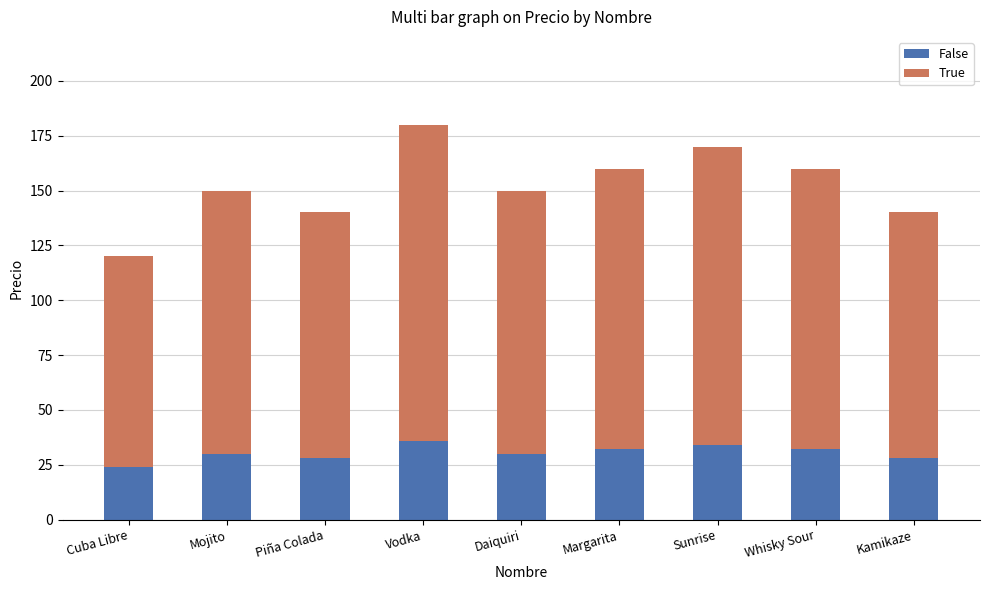

Is it true that False equals 30 at Mojito?

True